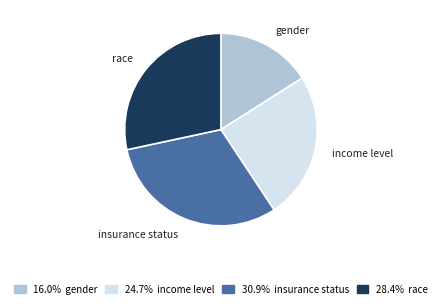

Do insurance status and income level together represent more than half of the pie?

Yes